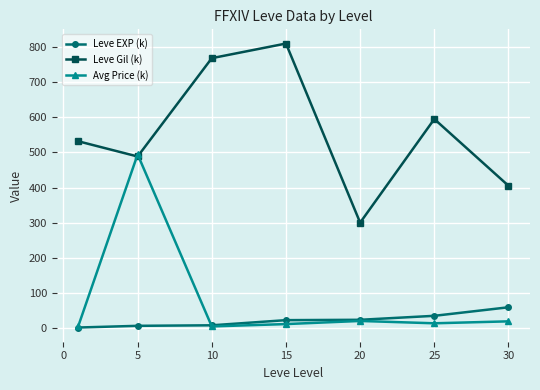

List the series in order of their peak value, highest first.

Leve Gil (k), Avg Price (k), Leve EXP (k)